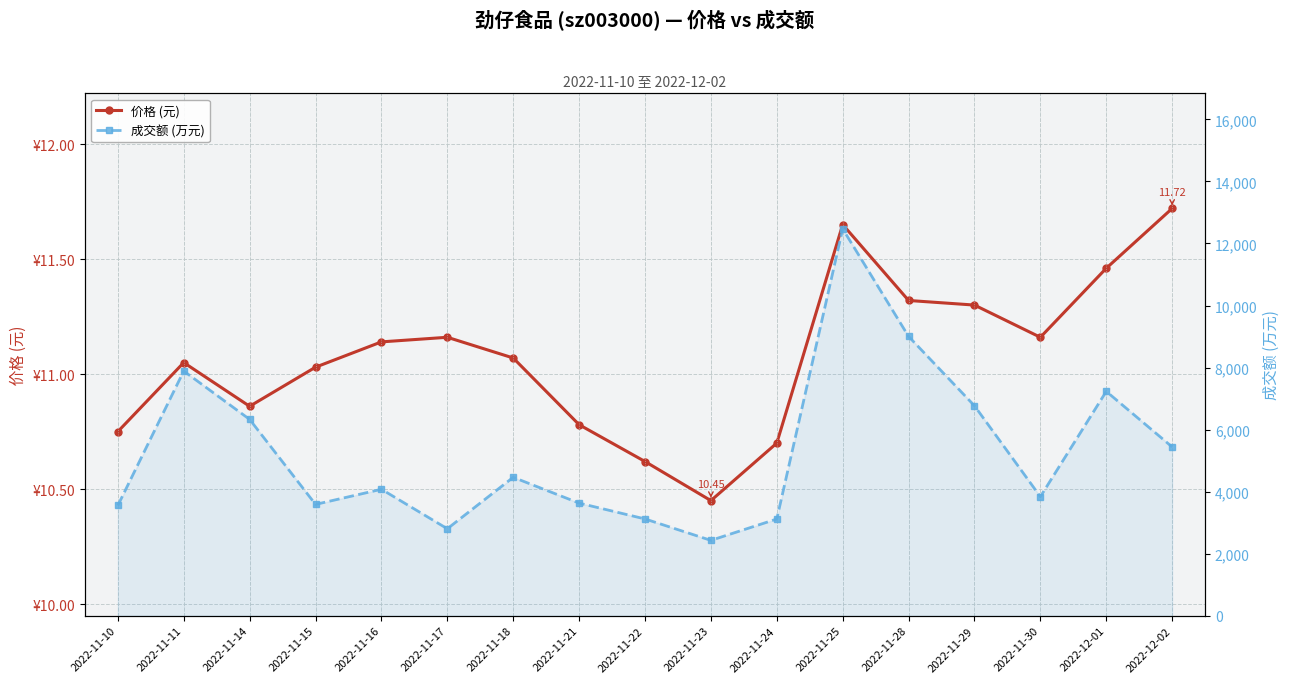

What is the difference between the 价格 (元) values at 2022-11-29 and 2022-11-16?

0.2